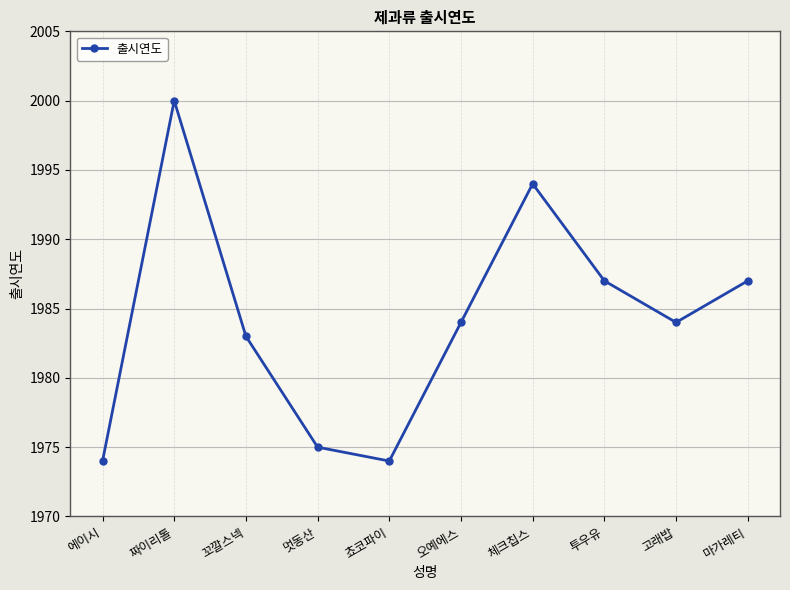

What is the maximum value shown in the chart?

2000